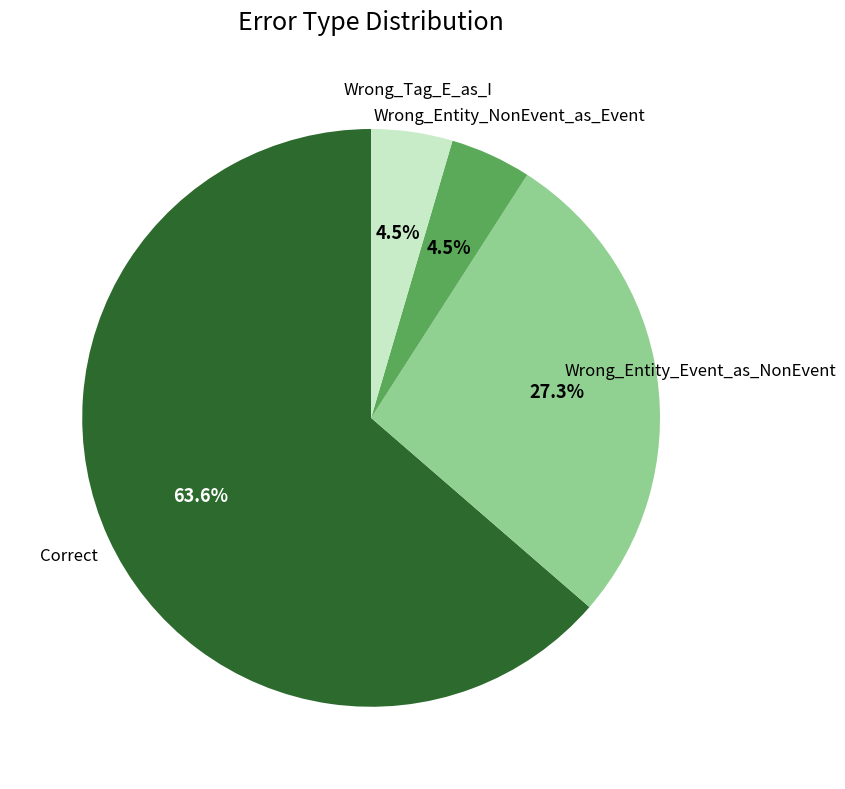

Is there any slice that represents more than half of the pie?

Yes